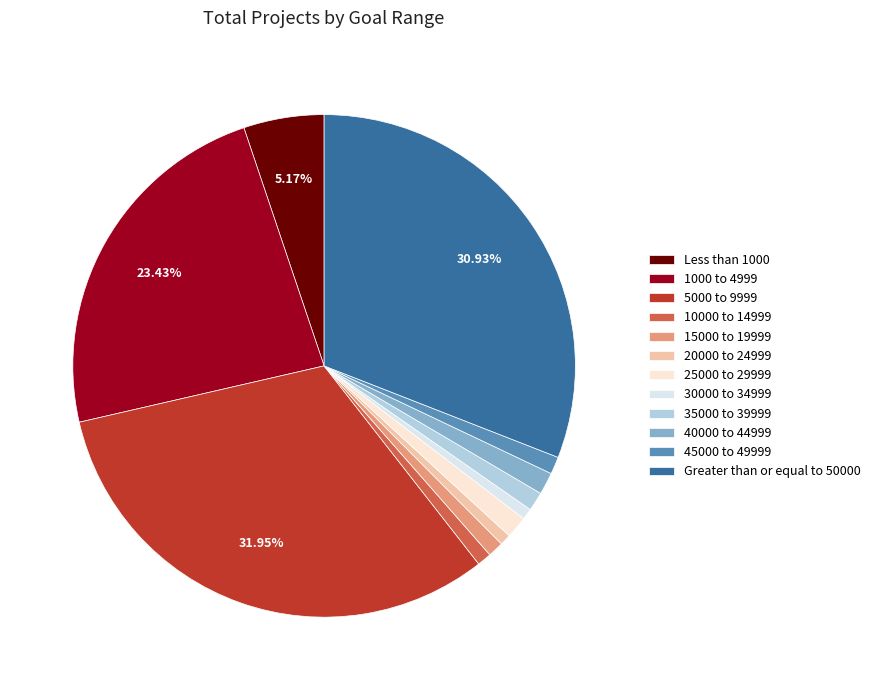

How many slices are in this pie chart?

12